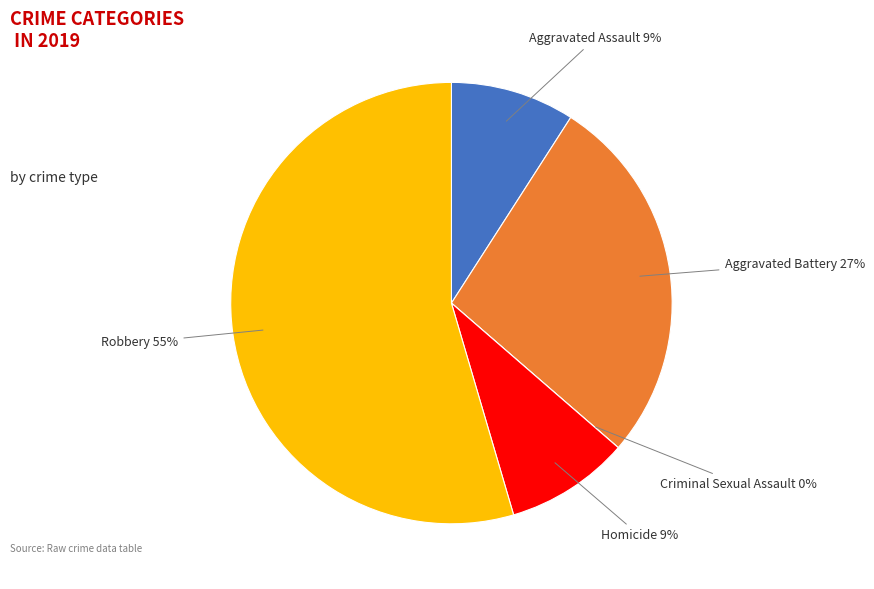

Which slice is the largest?

Robbery